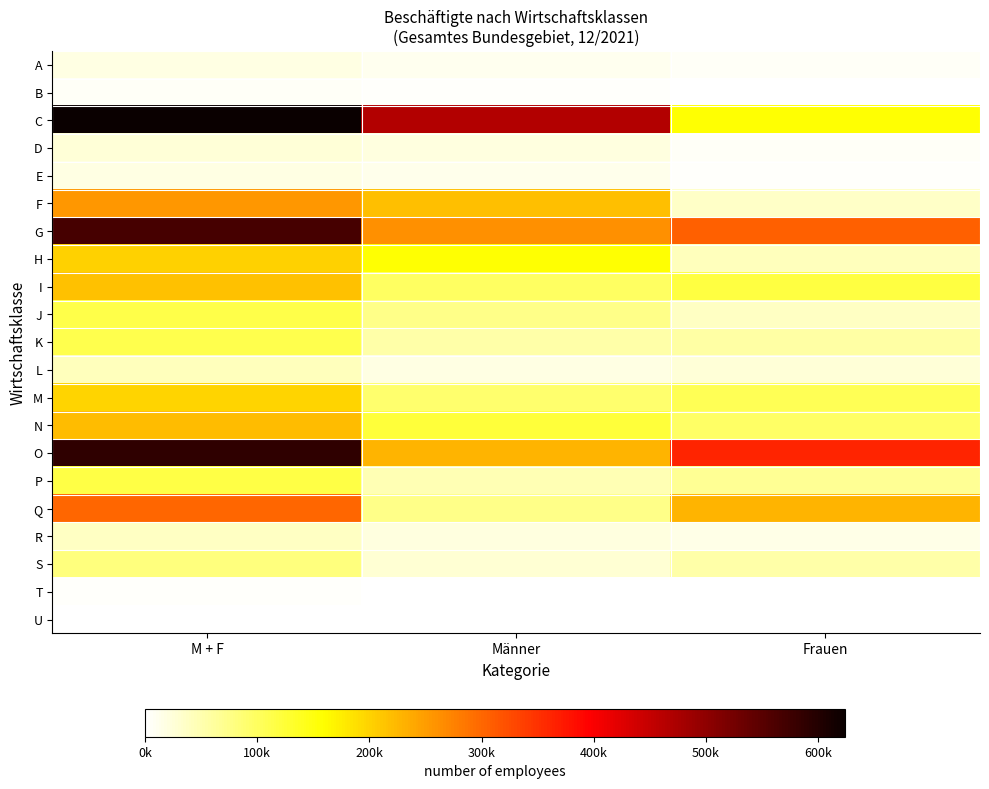

Which category has the lowest value across all series?

Männer